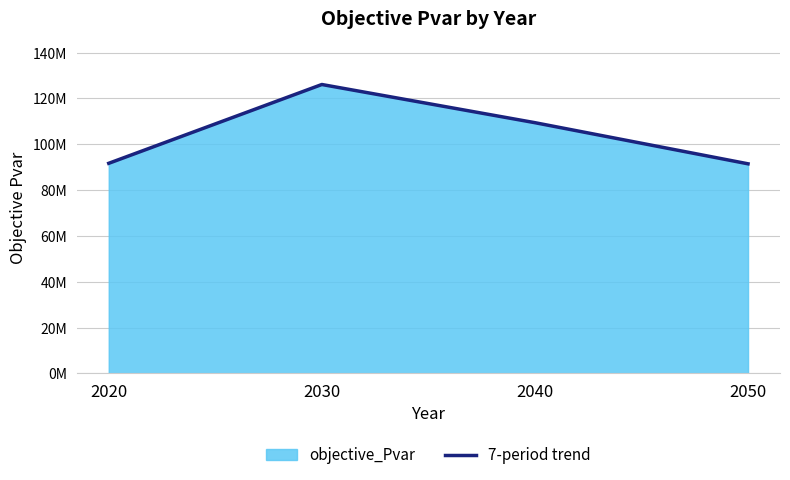

What is the value of the 1st point from the left?

91662874.6